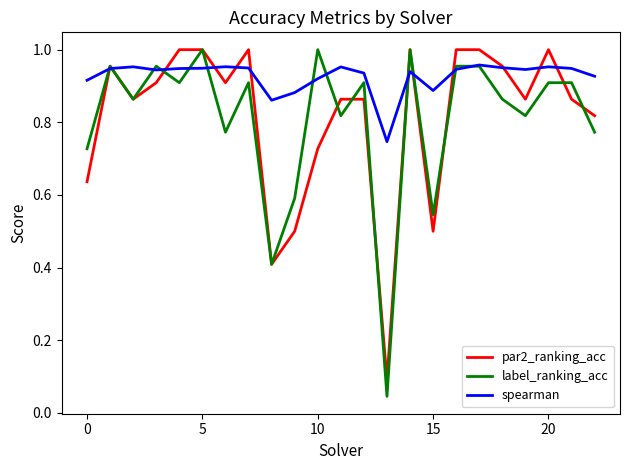

Which series has the largest total across all categories?

spearman